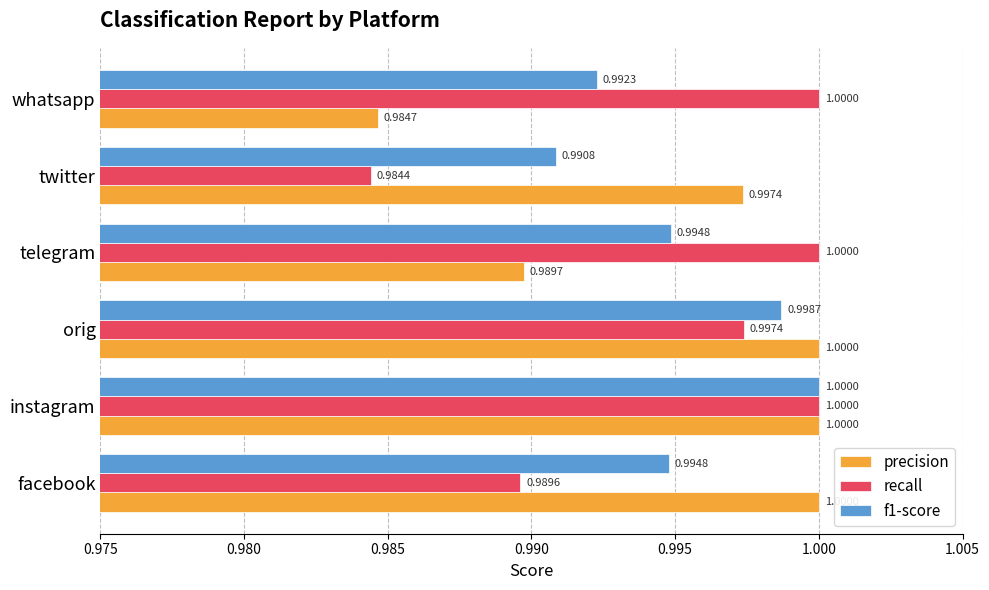

Which category has the lowest value across all series?

twitter